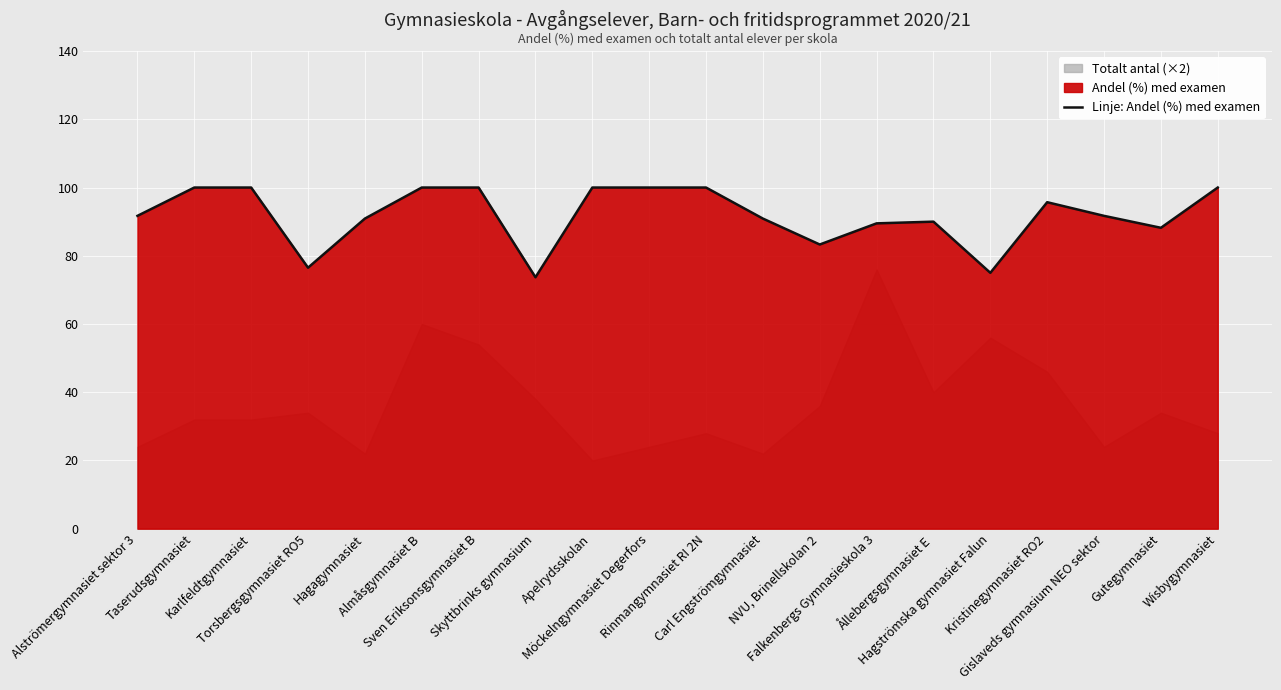

Reading left to right, what are all the values shown in this chart?

91.7	100.0	100.0	76.5	90.9	100.0	100.0	73.7	100.0	100.0	100.0	90.9	83.3	89.5	90.0	75.0	95.7	91.7	88.2	100.0